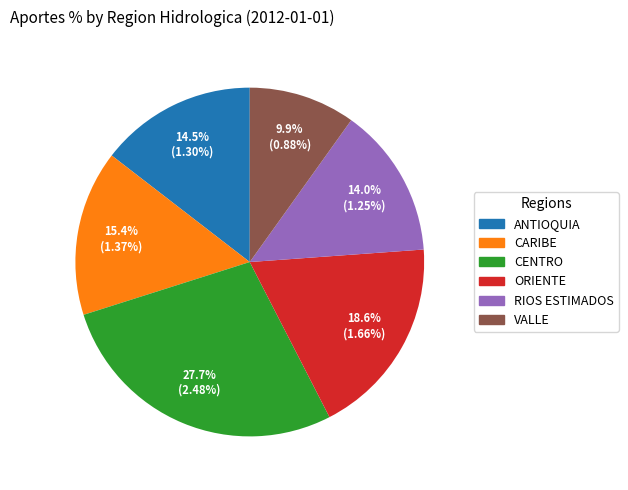

Count the number of slices in the pie.

6